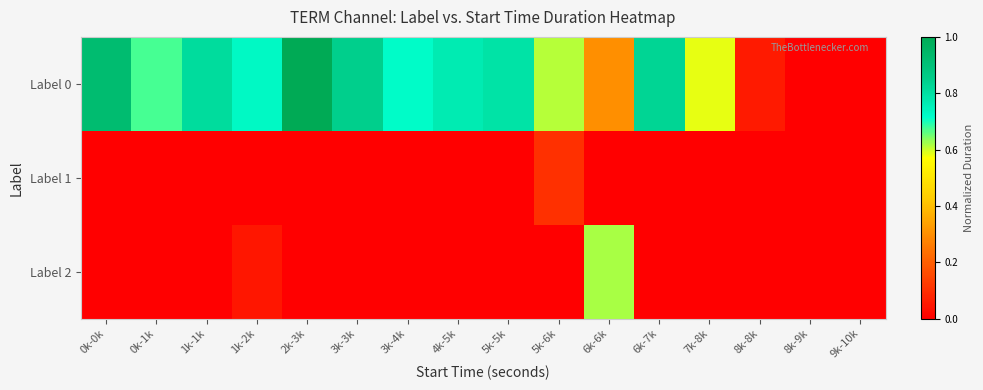

At 0k-0k, list the series in order from largest to smallest.

Label 0, Label 1, Label 2